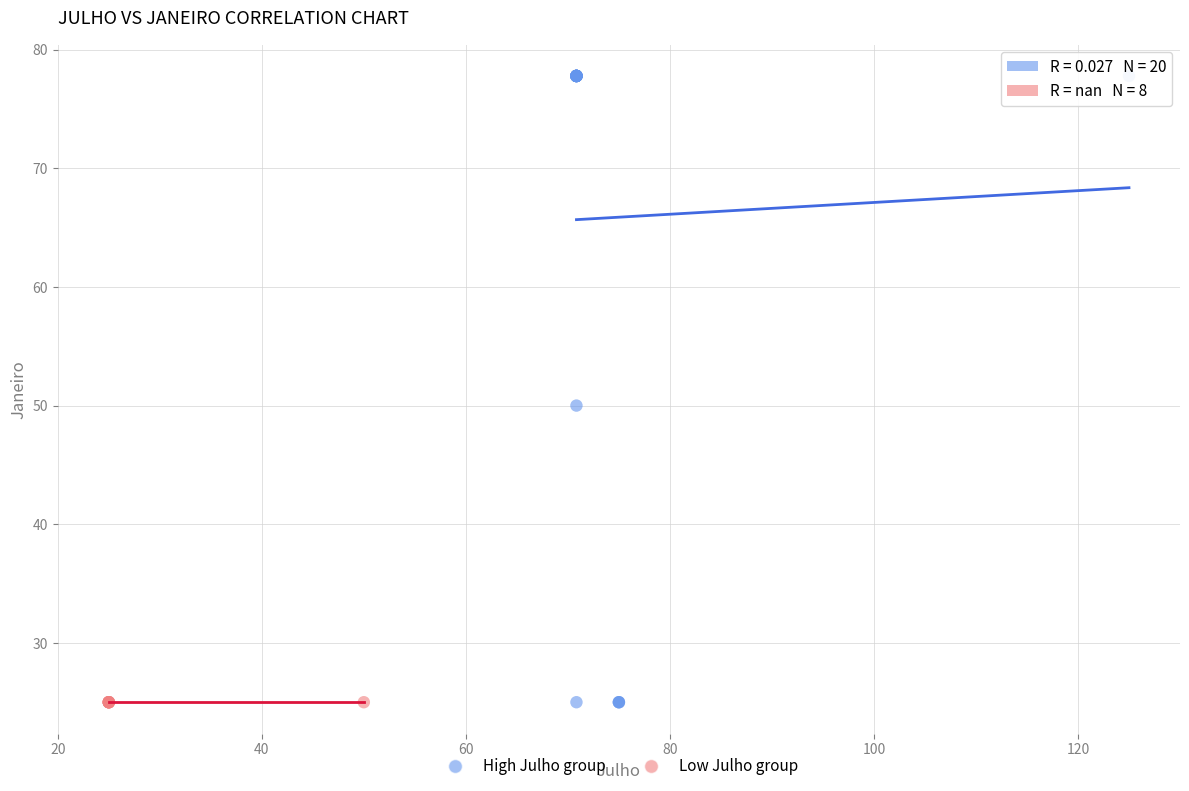

Which series reaches the maximum Y coordinate?

High Julho group